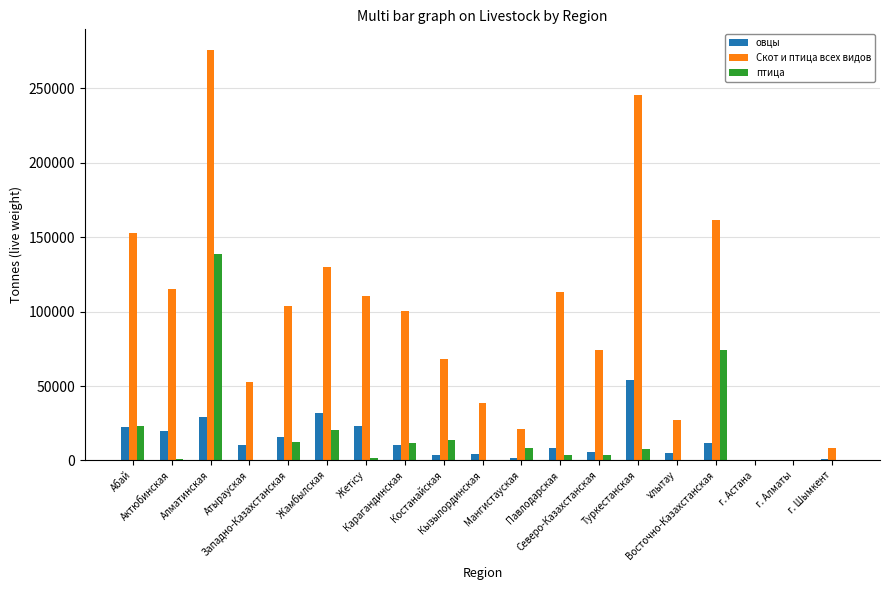

What is the sum of all овцы values?

258216.4